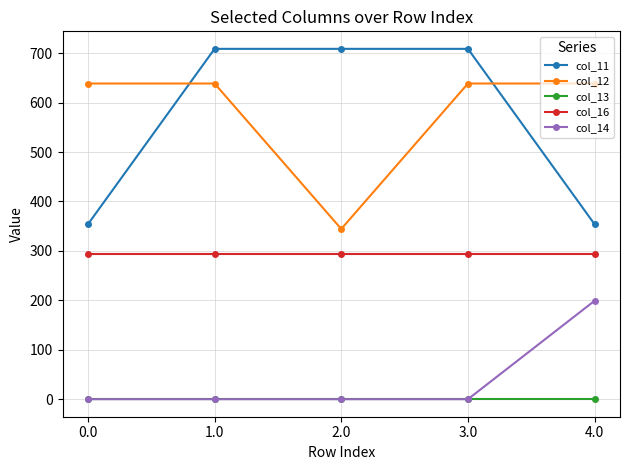

Does the chart display data point markers on the line(s)?

Yes